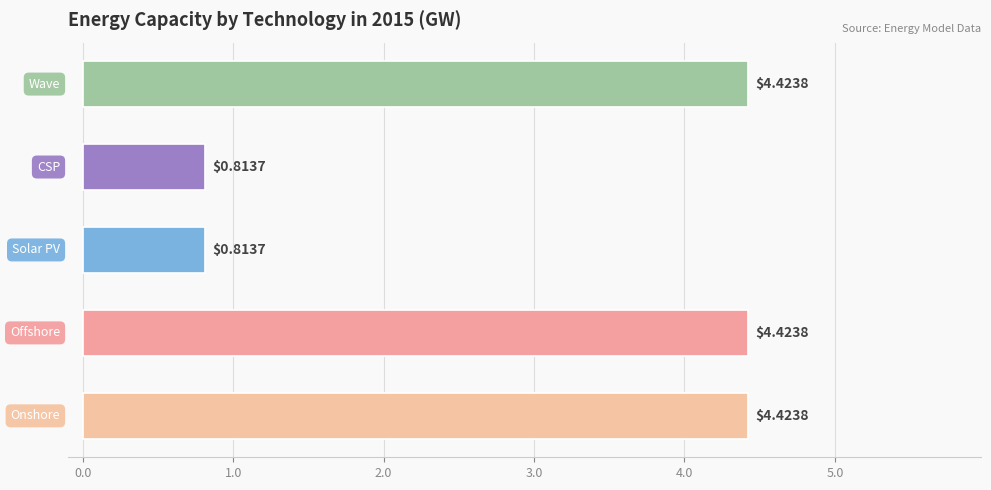

How many distinct data groups are displayed?

1